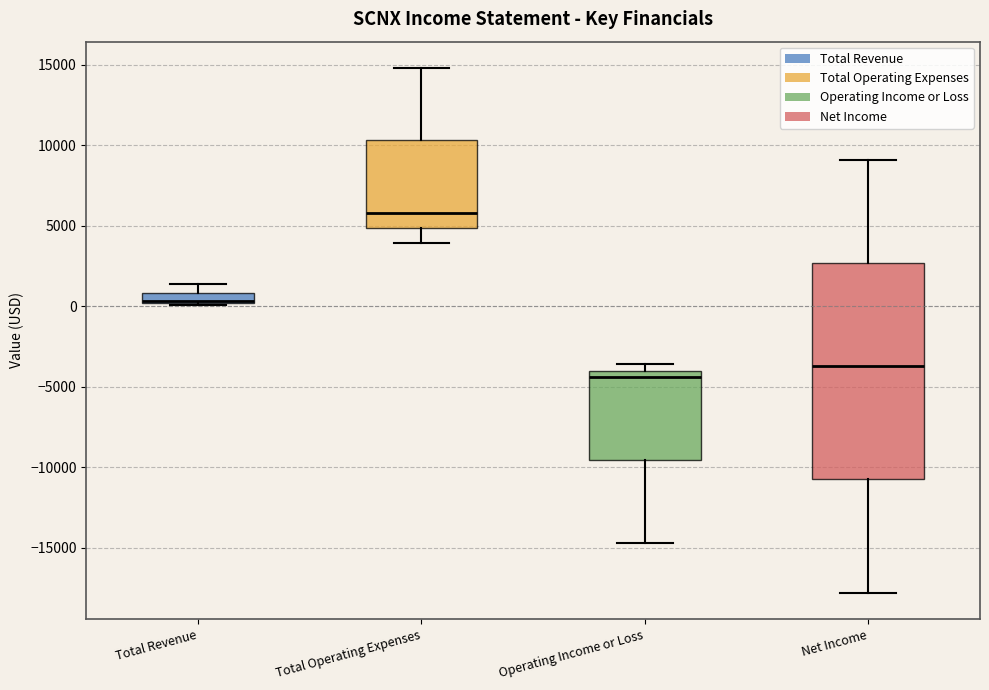

Comparing the boxes themselves (not the whiskers), which one is the tallest?

Net Income